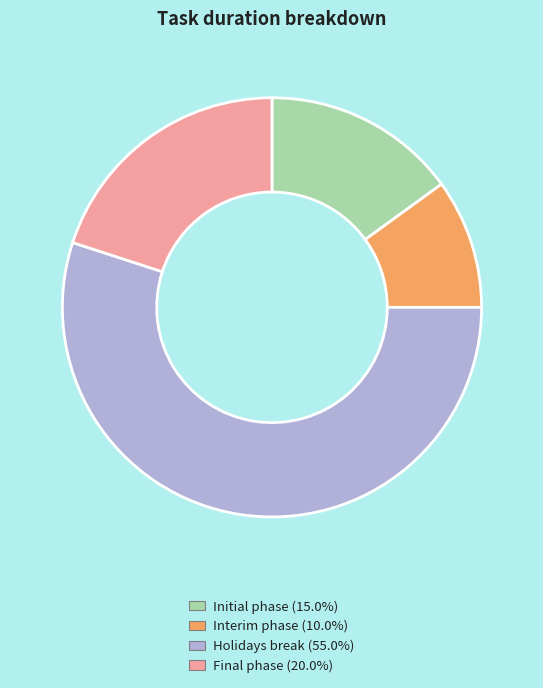

Is the sum of Interim phase and Initial phase greater than half?

No